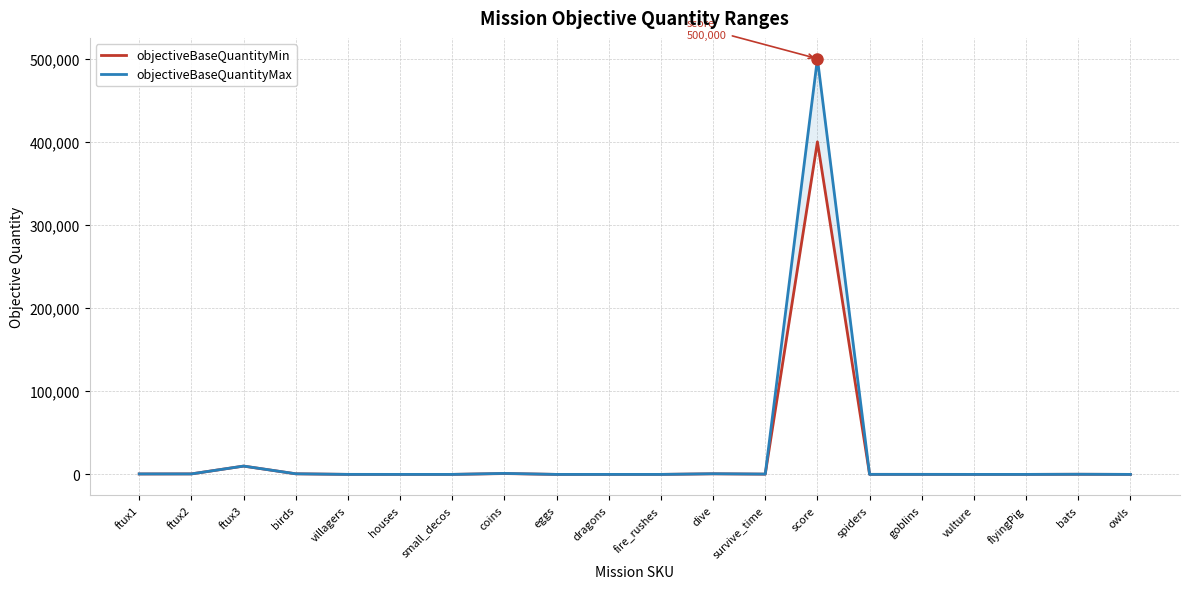

What is the total value across all series at villagers?

55